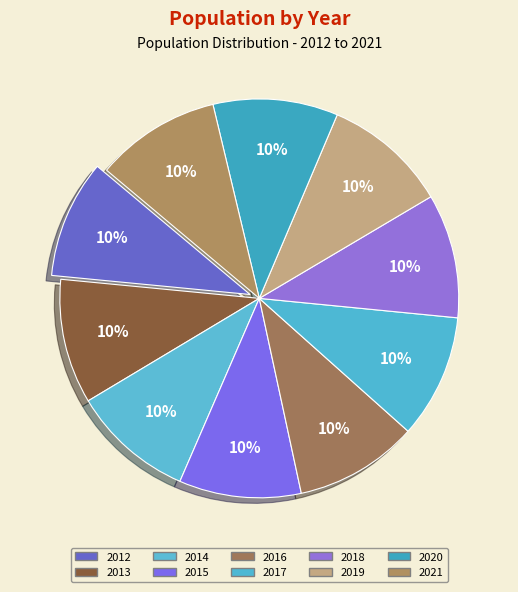

Count the number of slices in the pie.

10